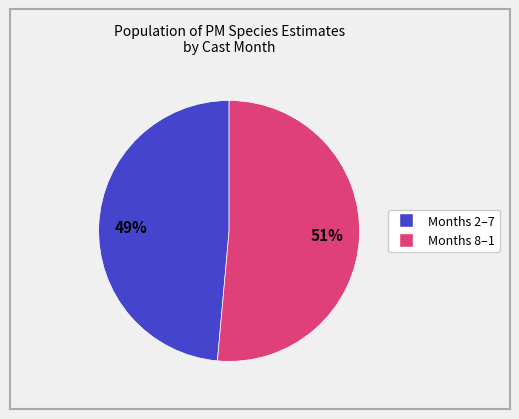

Is there any slice that represents more than half of the pie?

Yes